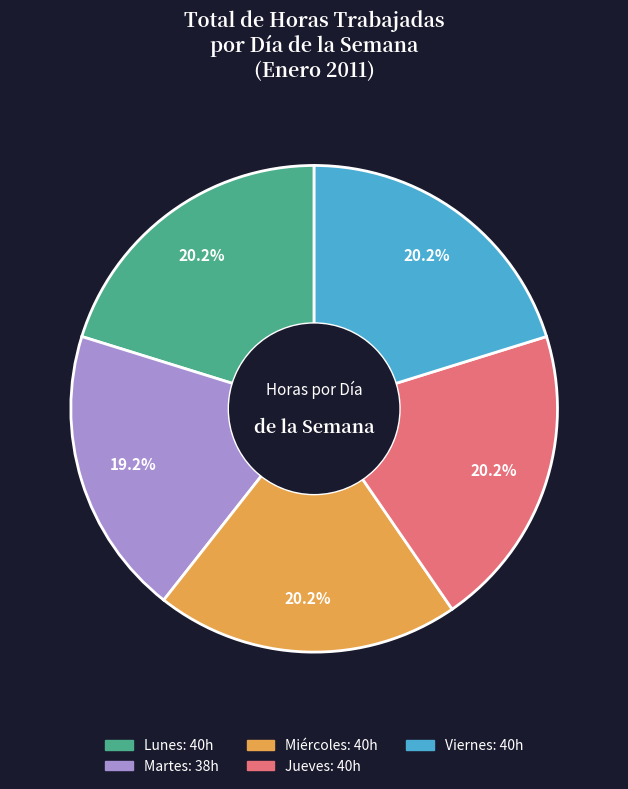

Does any single category account for the majority?

No